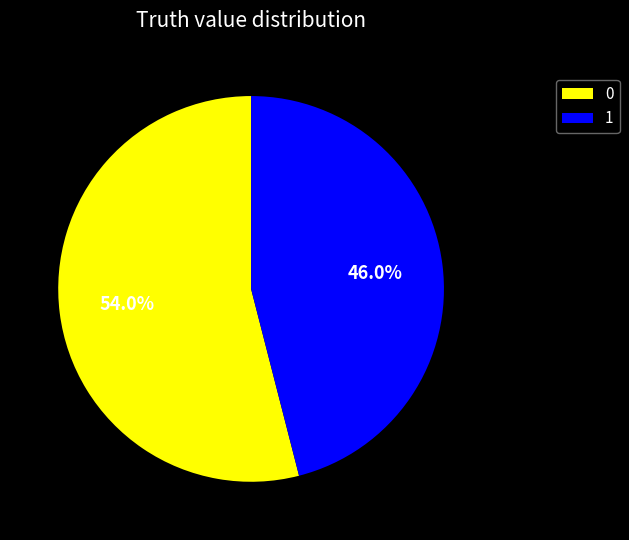

Count the number of slices in the pie.

2